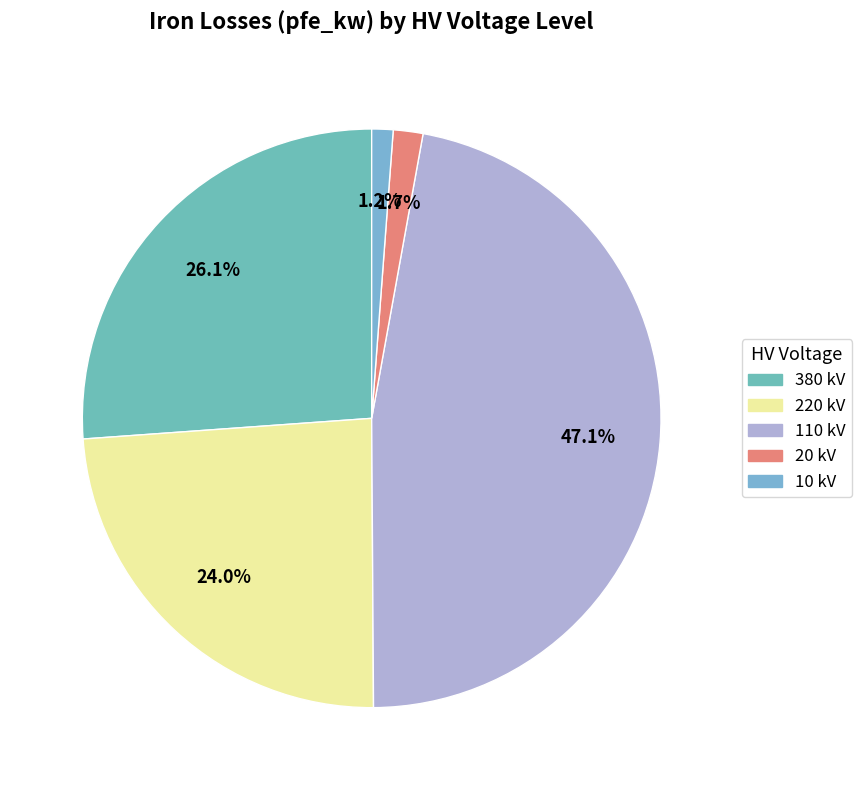

How many slices are in this pie chart?

5